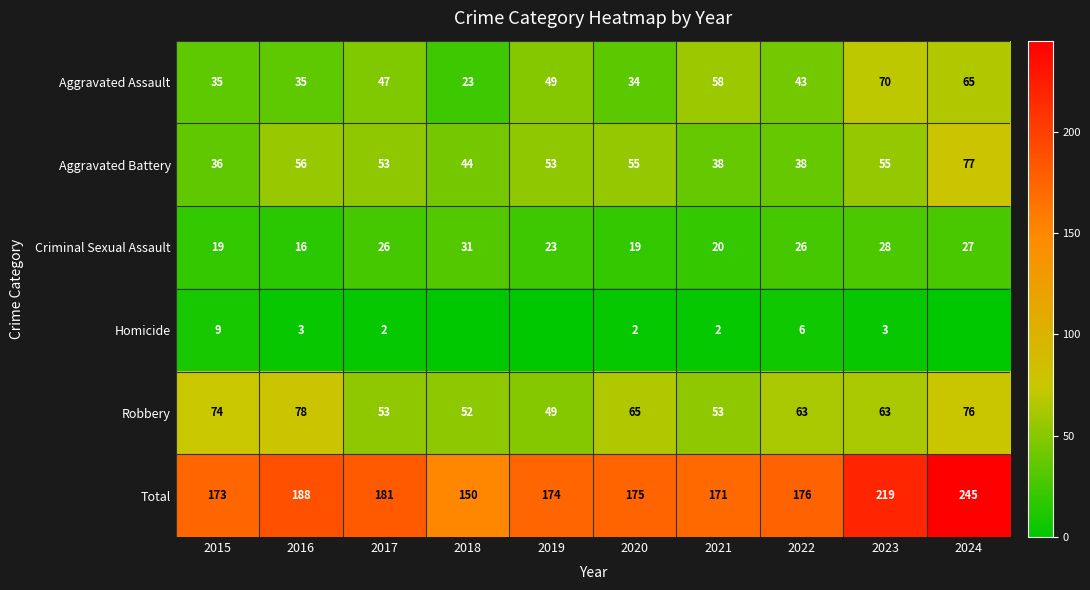

What is the difference between the Total values at 2023 and 2015?

46